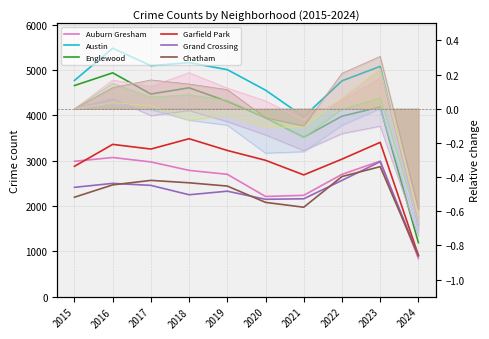

The Englewood series shows 3945 at 2020. True or false?

True